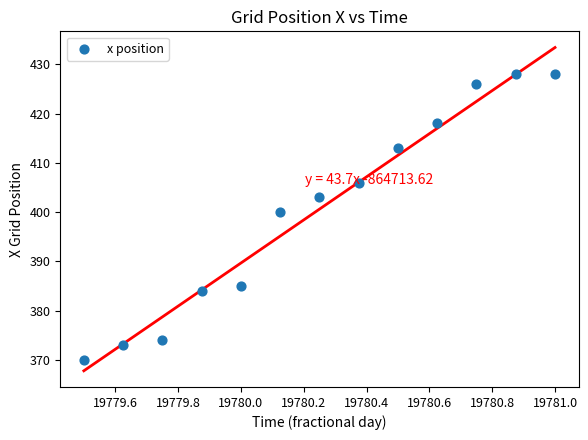

What is the range of Y values (max minus min)?

58